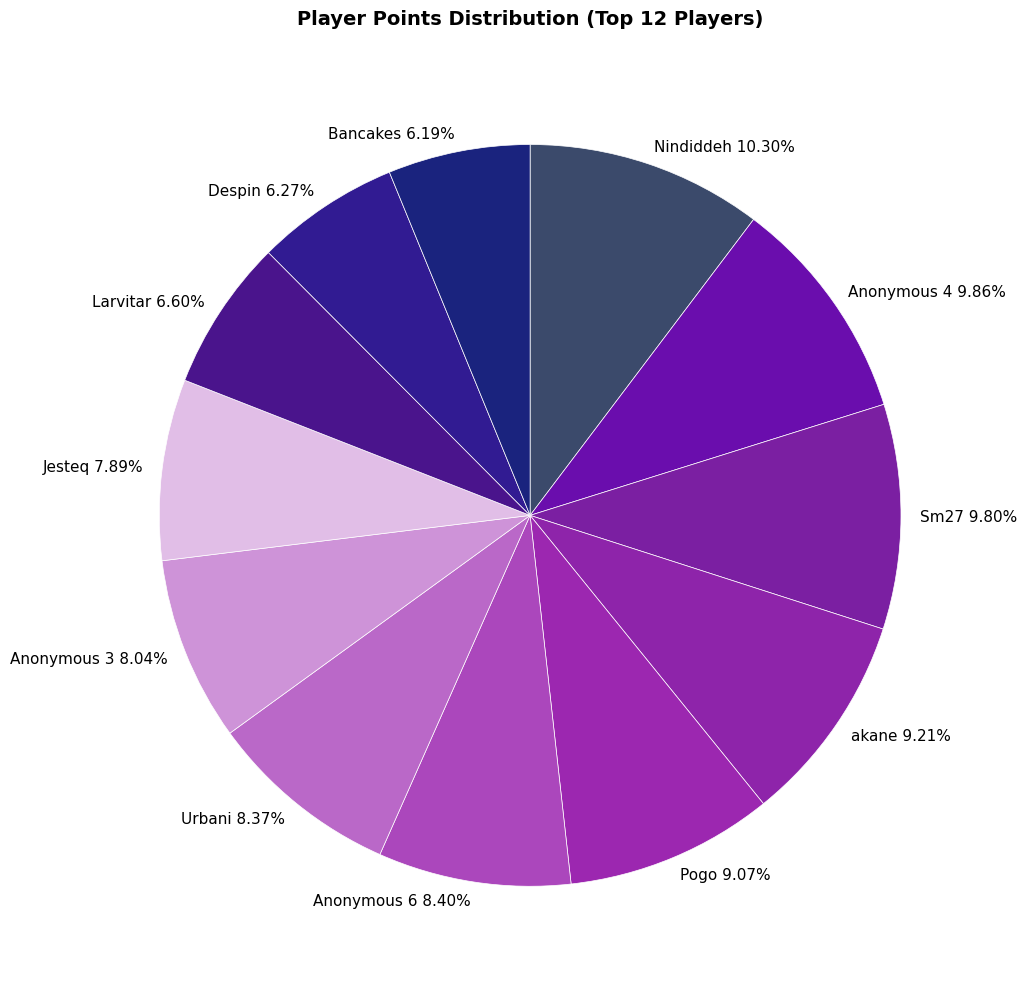

Does Despin account for over 50% of the chart?

No